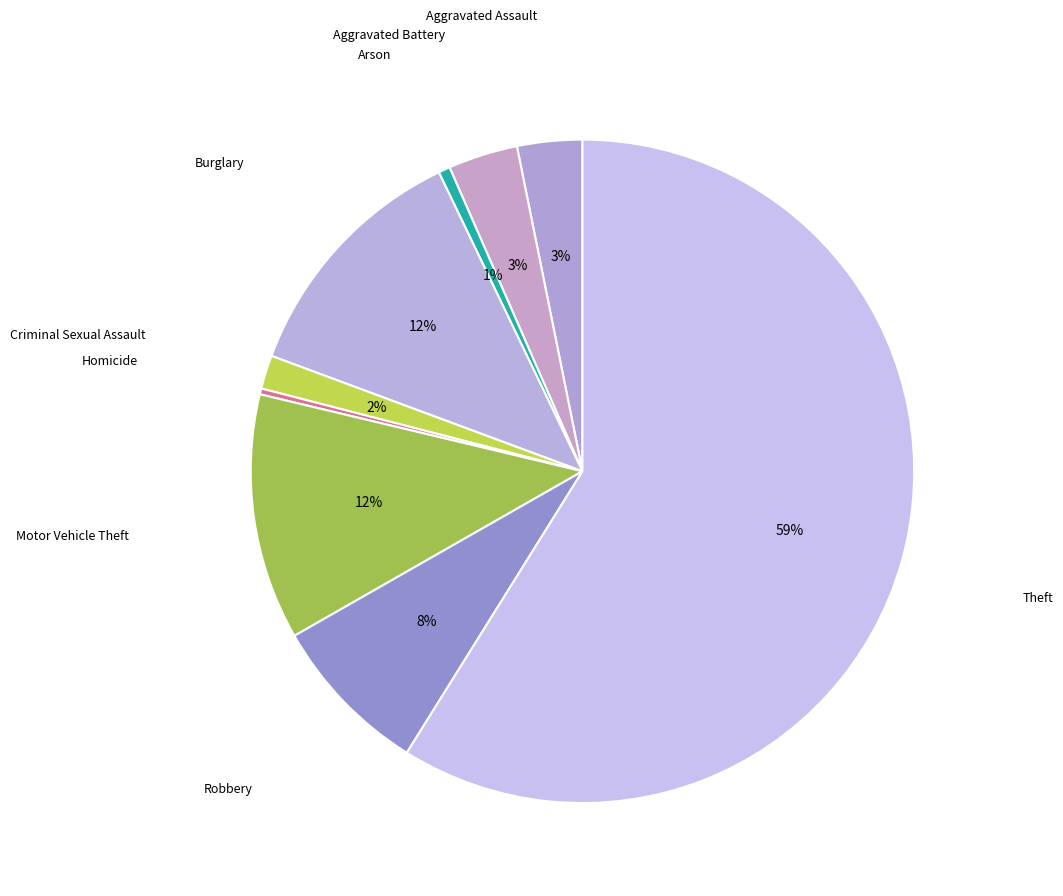

What is the majority slice?

Theft